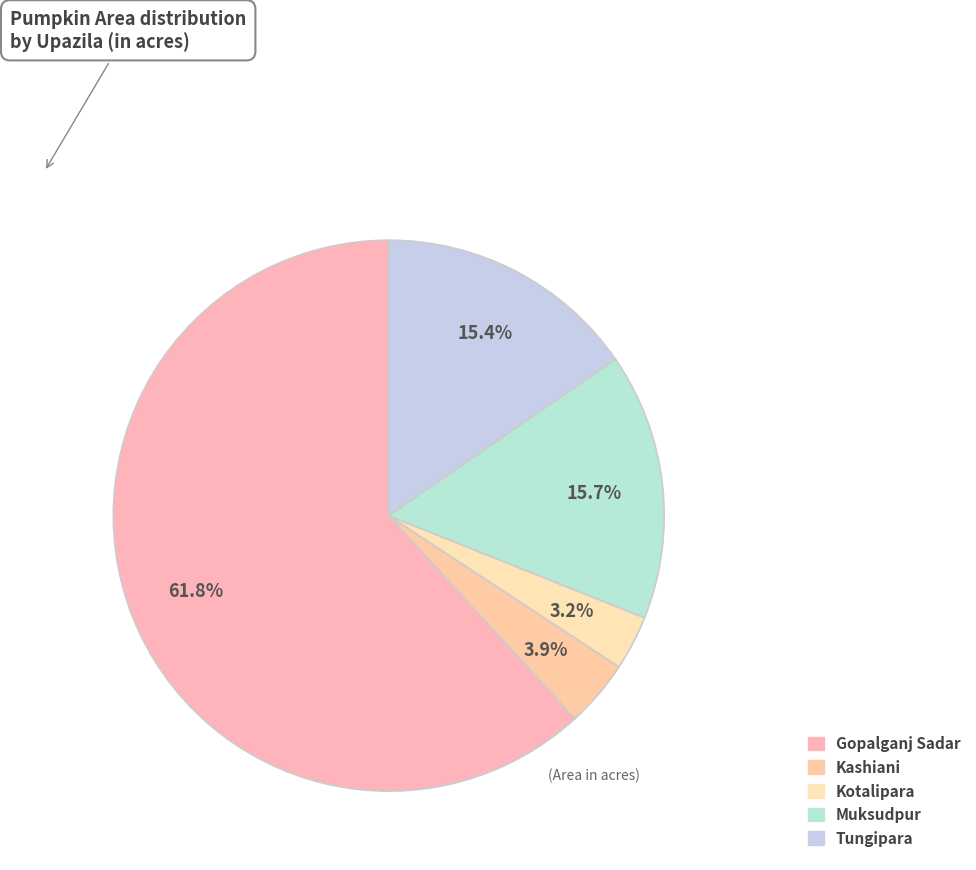

The Tungipara slice represents 21% of the pie. True or false?

False